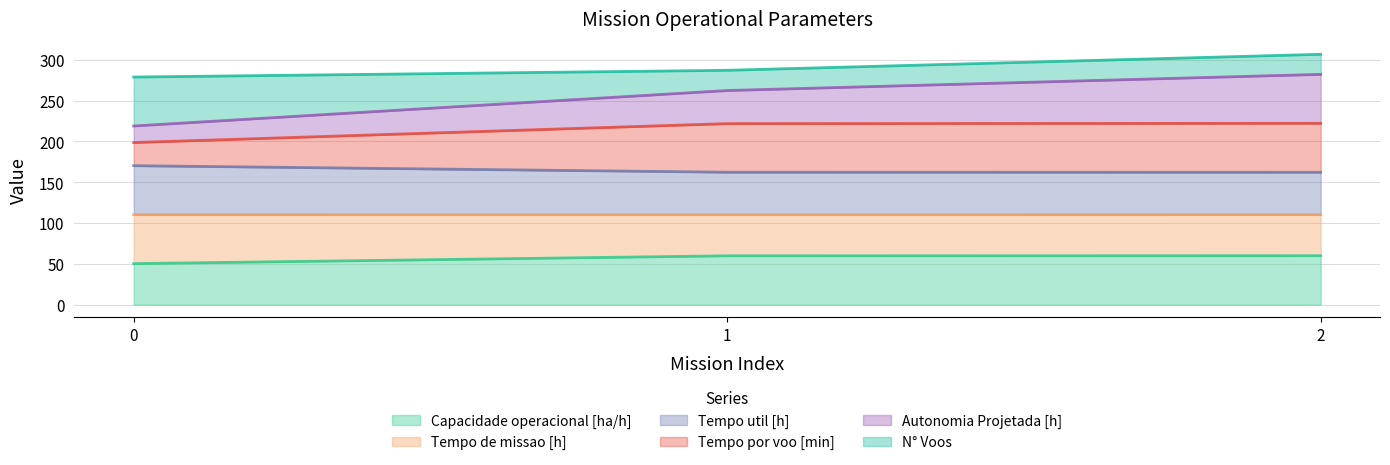

What is the total value across all series at 0?

279.0